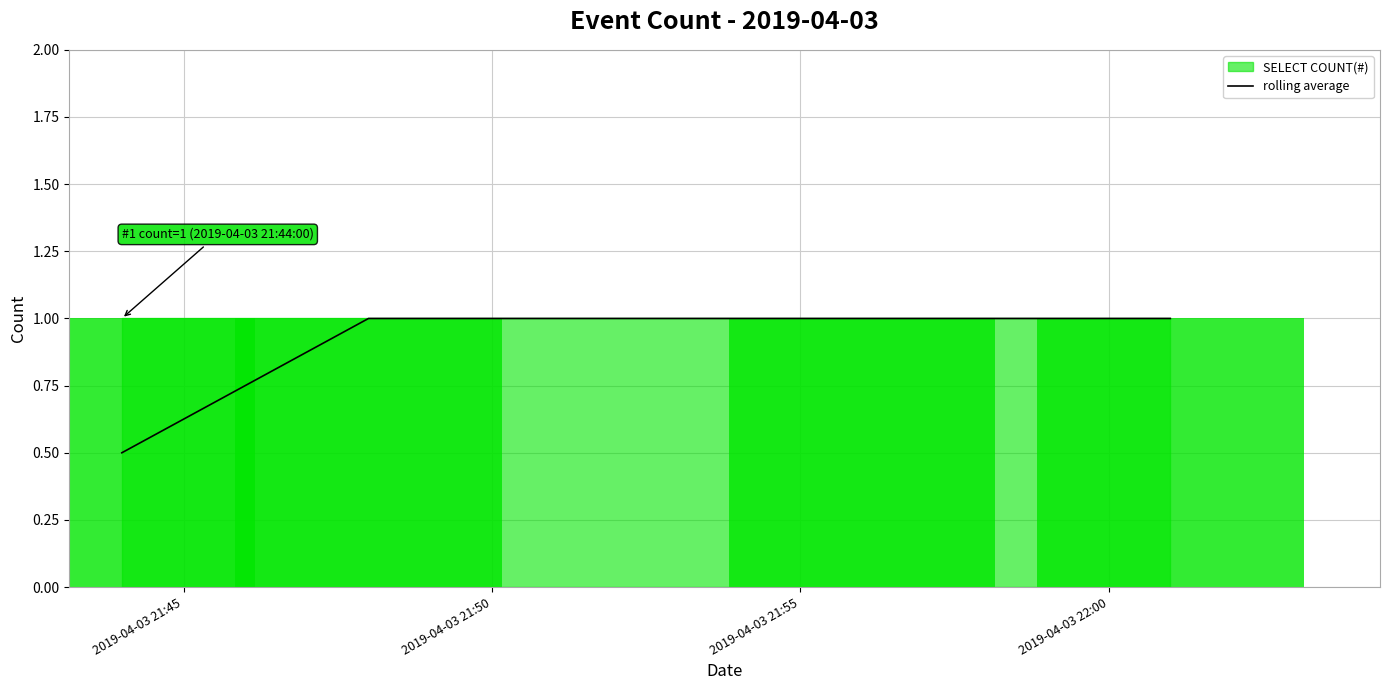

What is the maximum value for rolling average?

1.0